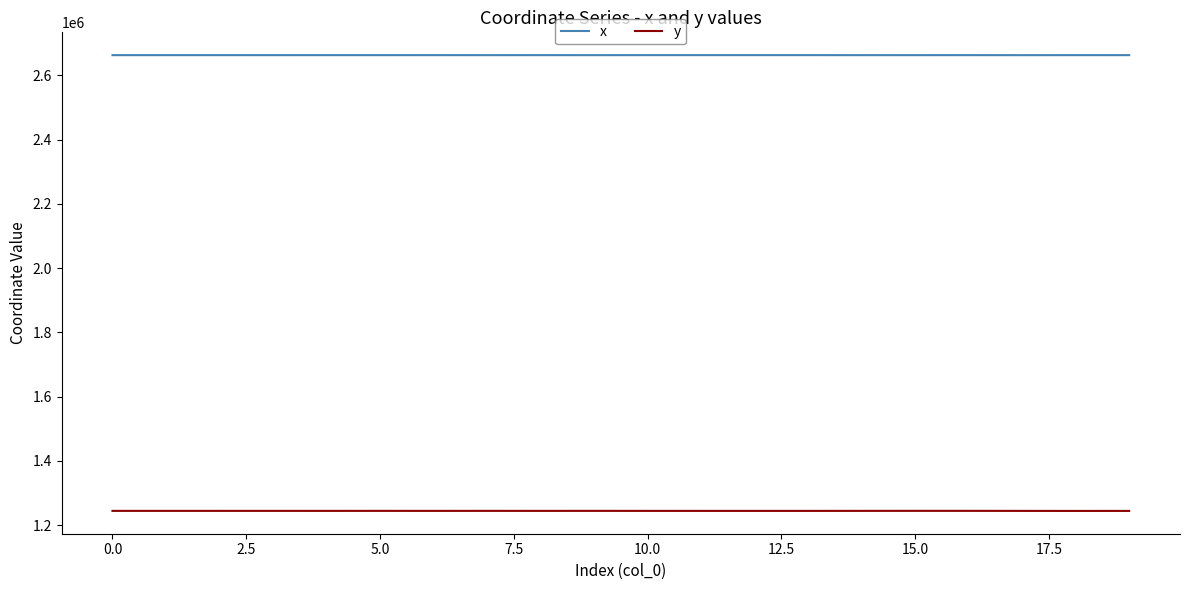

Rank the series by their maximum value, from highest to lowest.

x, y